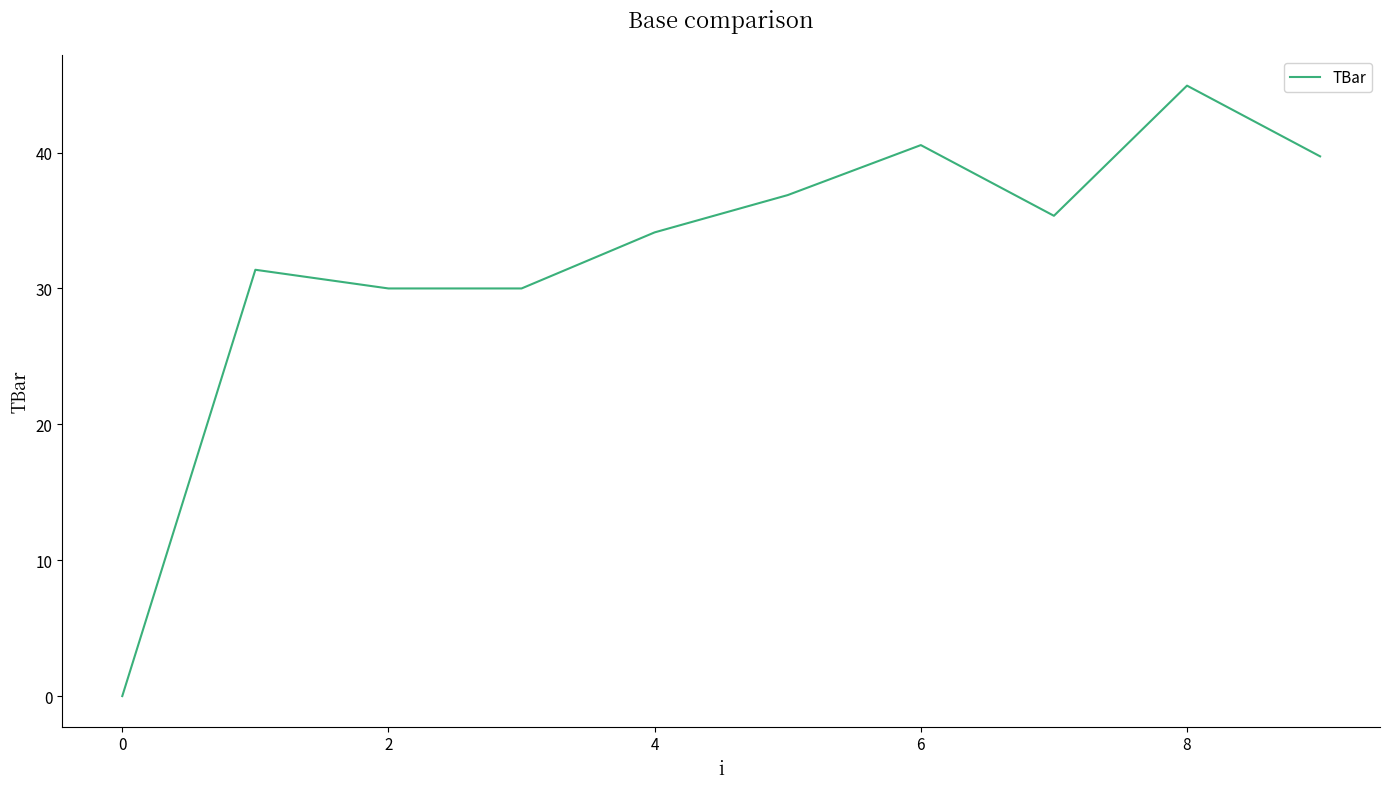

What is the average value?

32.3